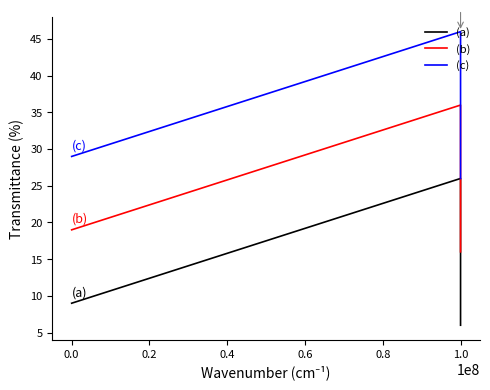

What is the minimum value for (c)?

26